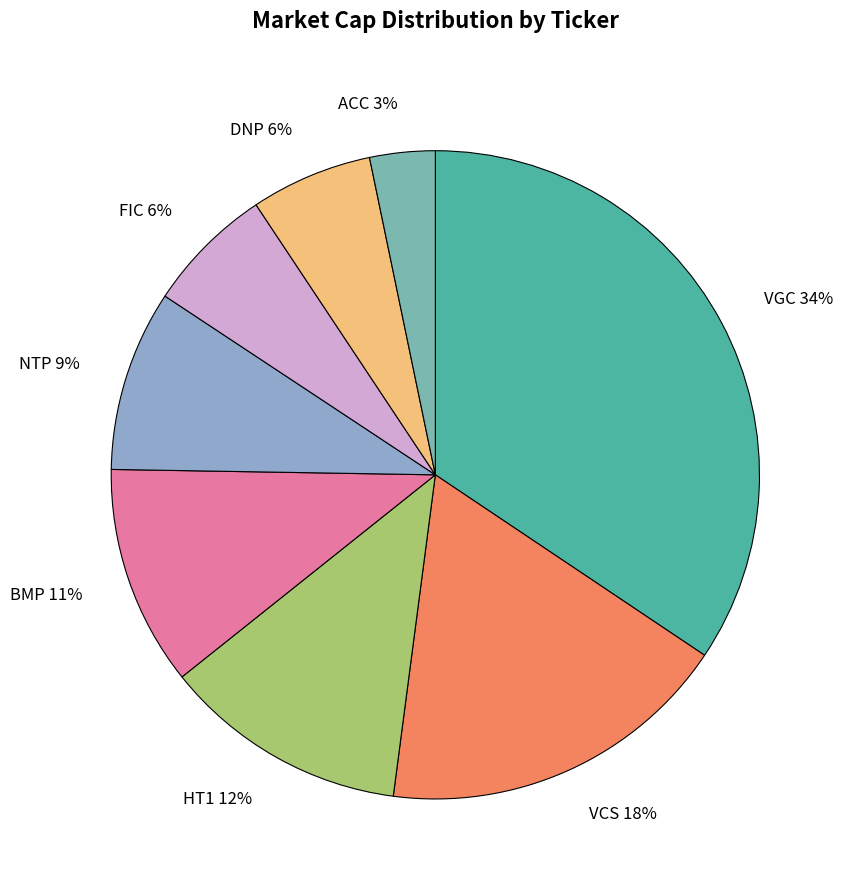

Count the number of slices in the pie.

8